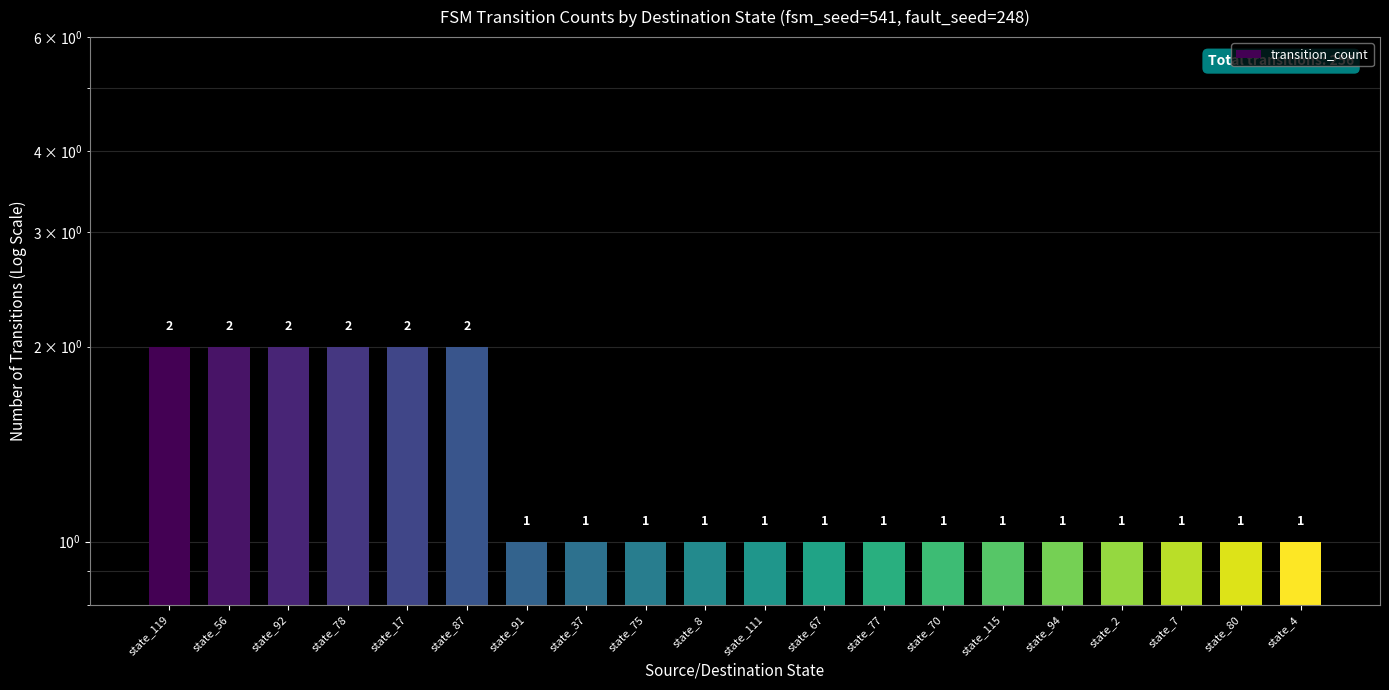

True or false: the data shows 1 at state_4.

True